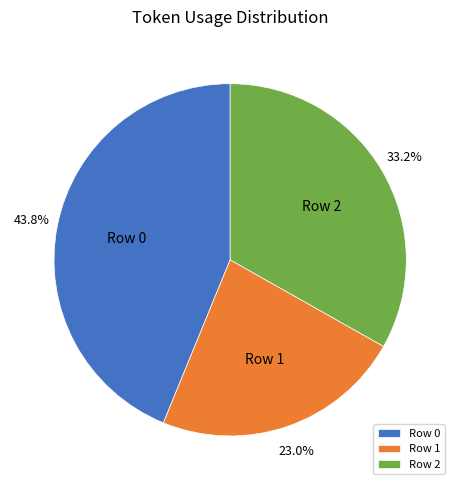

Rank the categories by value from lowest to highest.

Row 1, Row 2, Row 0